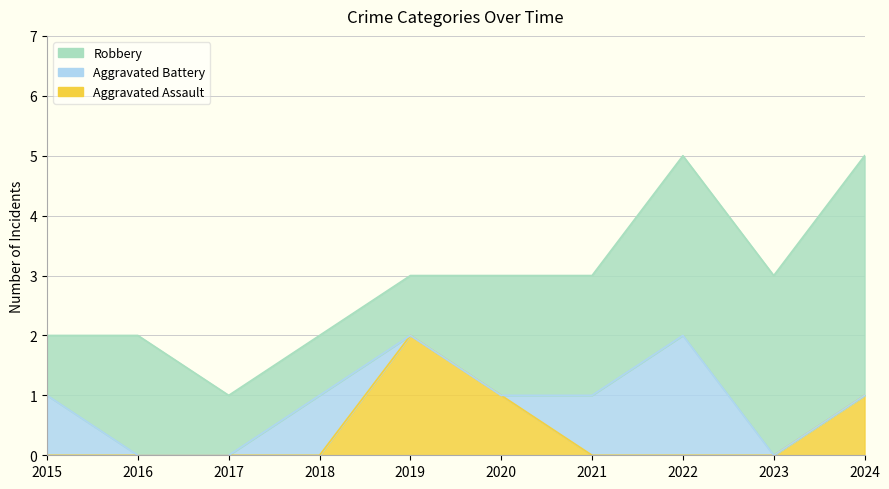

What is the value of the Robbery point at the 10th from the left?

4